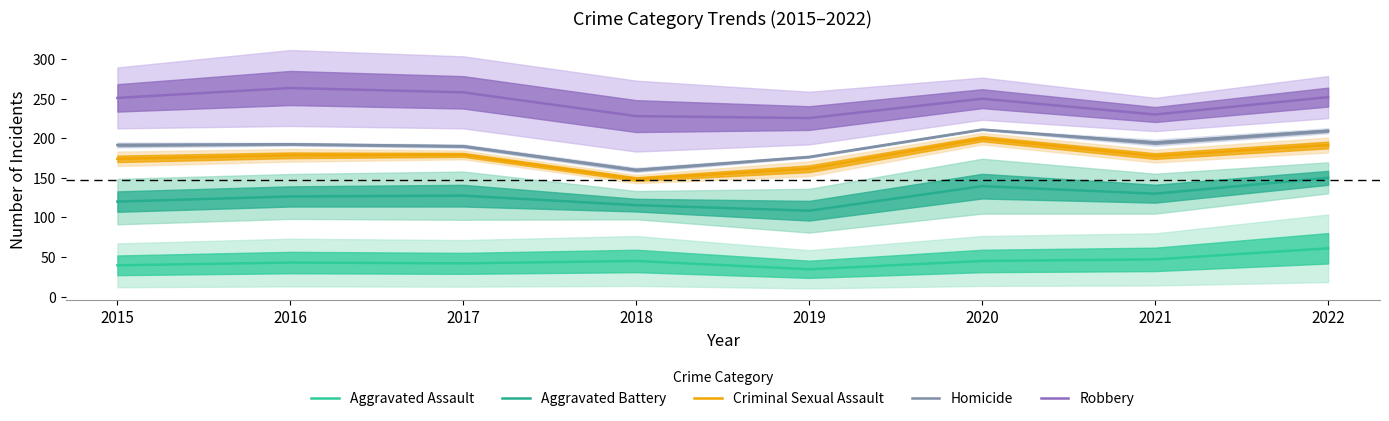

Is this an area chart (filled region under the line)?

No